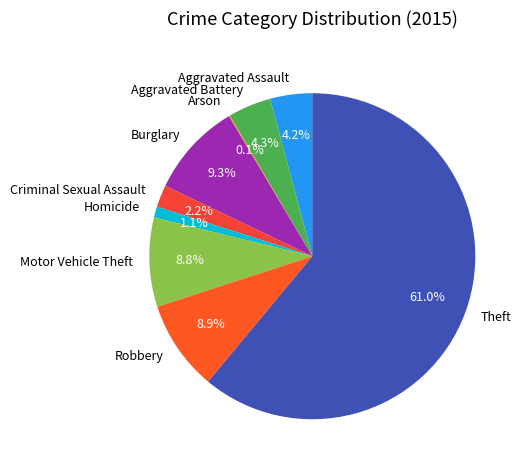

To the nearest percent, what is the difference between the largest and smallest slice percentages?

61%